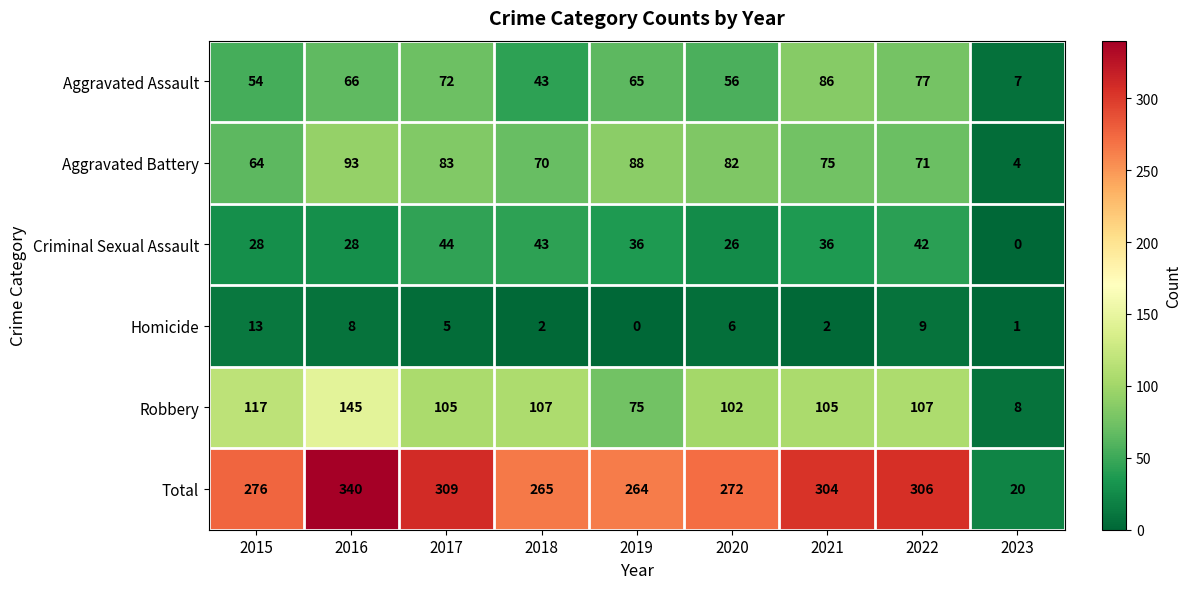

How many data points in Aggravated Assault are less than 65?

4